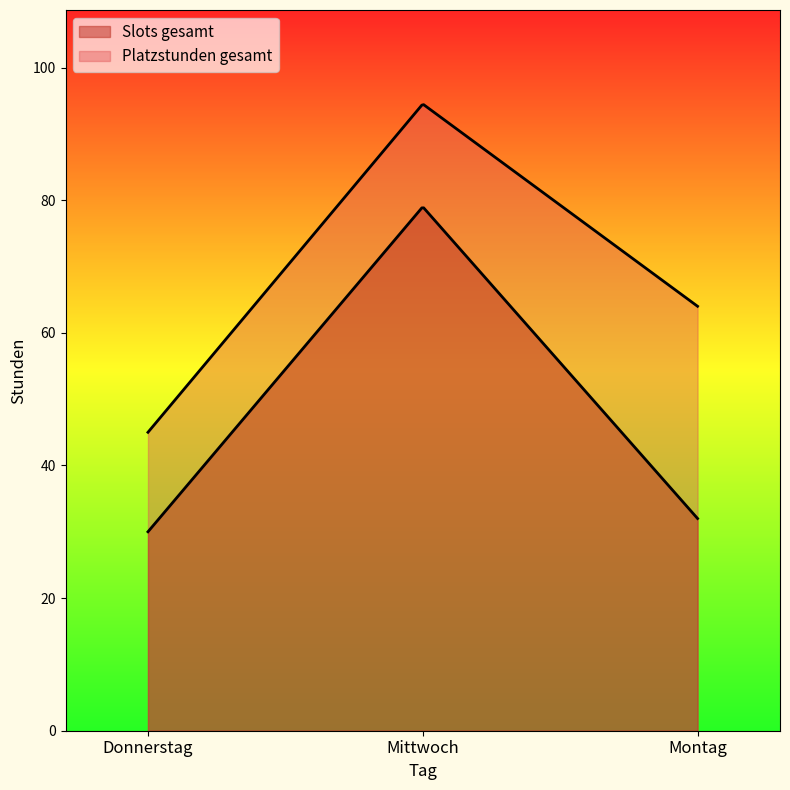

Which series has the largest total across all categories?

Platzstunden gesamt